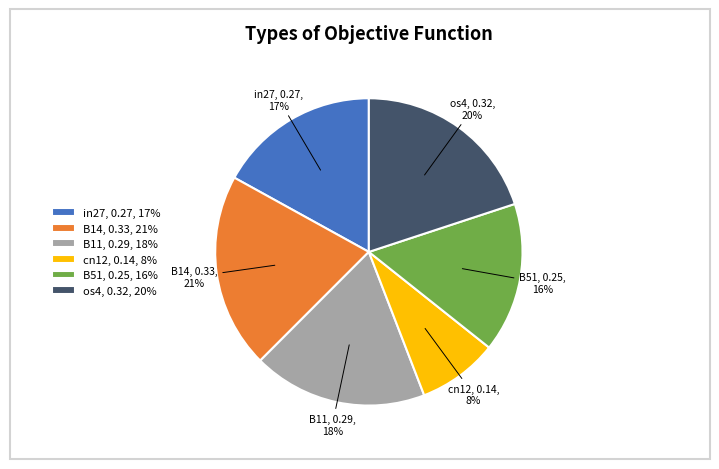

How many slices are in this pie chart?

6